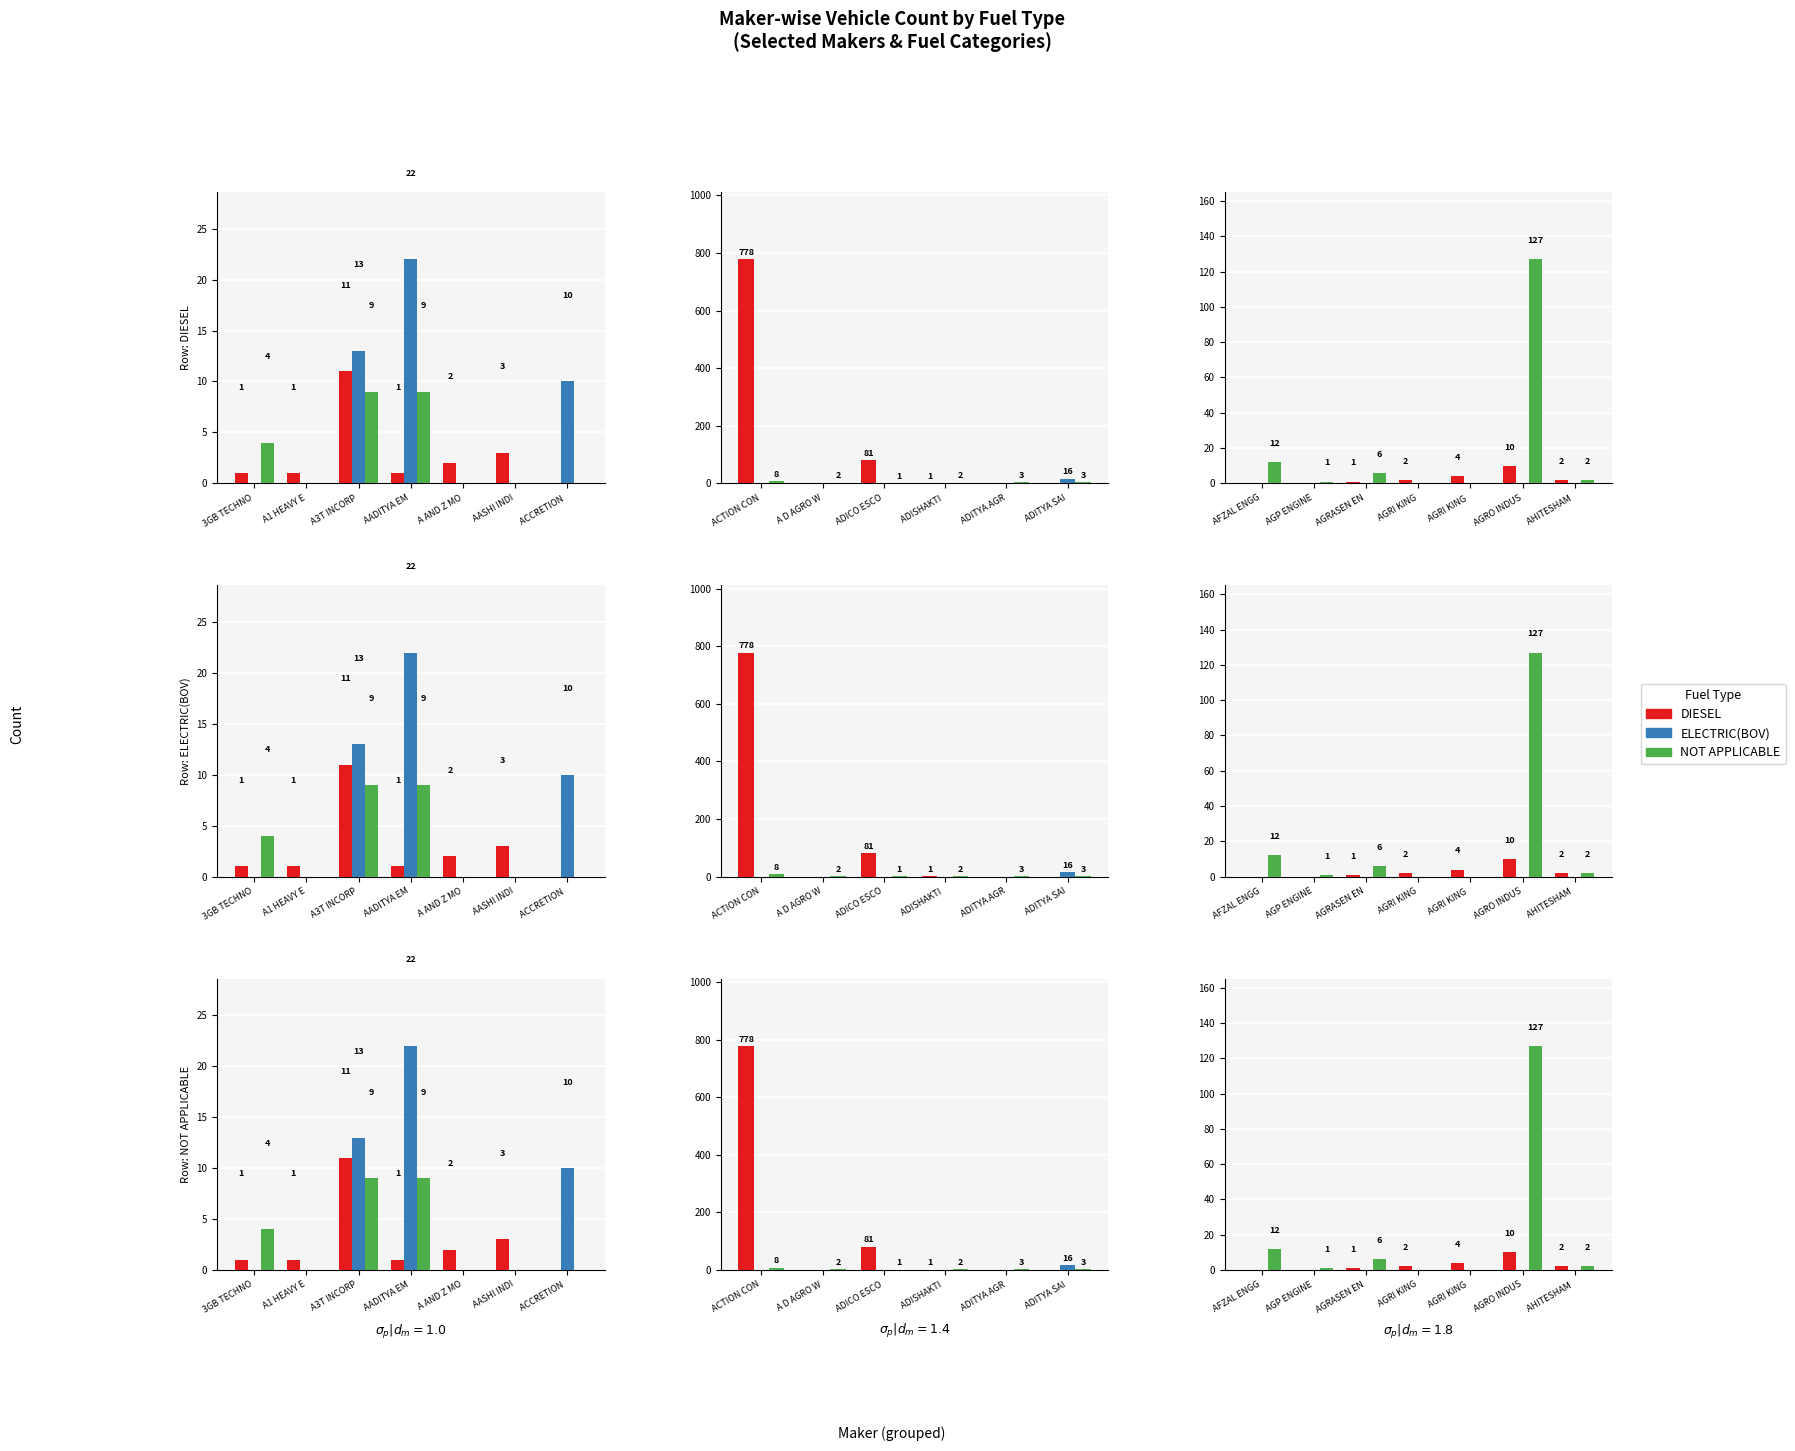

What are all the series names shown in the legend?

DIESEL, ELECTRIC(BOV), NOT APPLICABLE